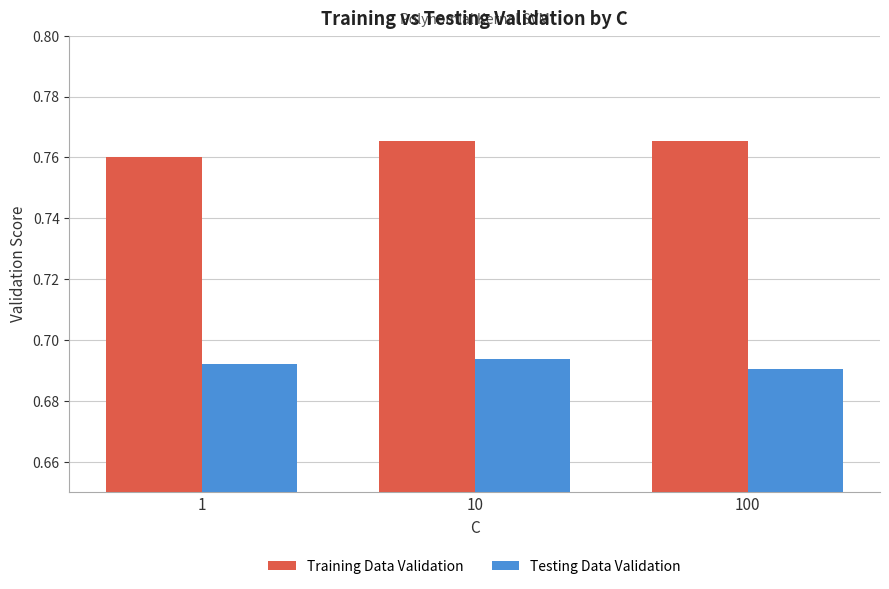

Is the value of Testing Data Validation at 1 greater than the value of Training Data Validation at 1?

No